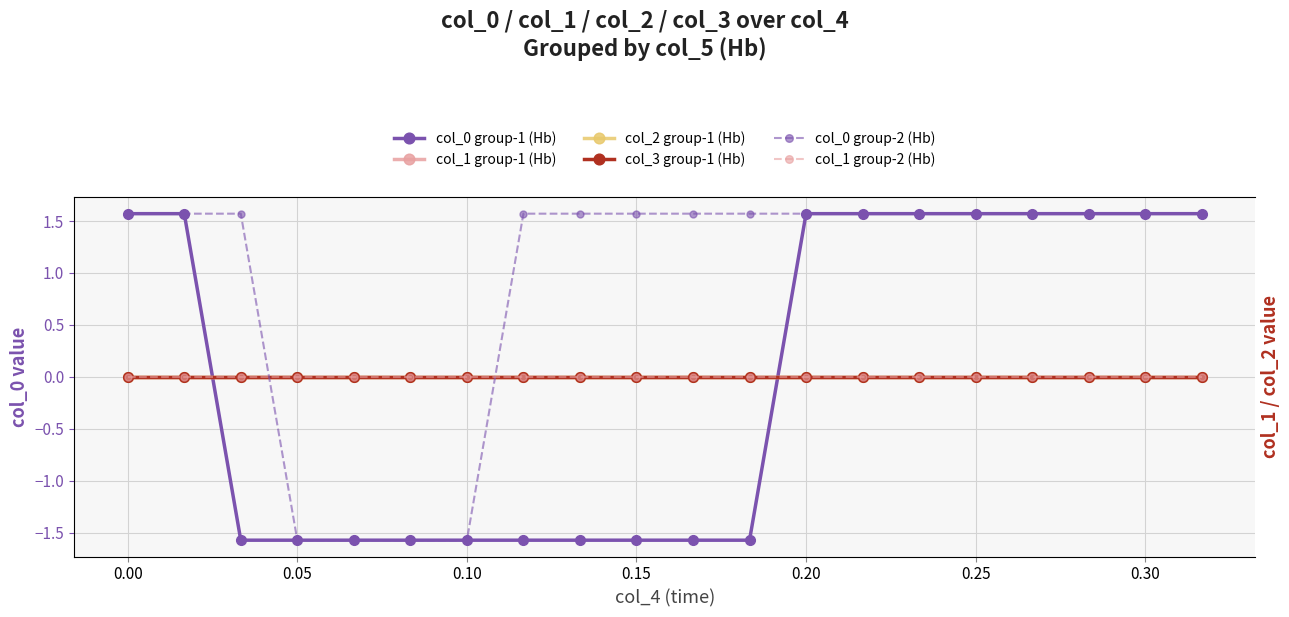

What is the minimum value shown in the chart?

-1.6